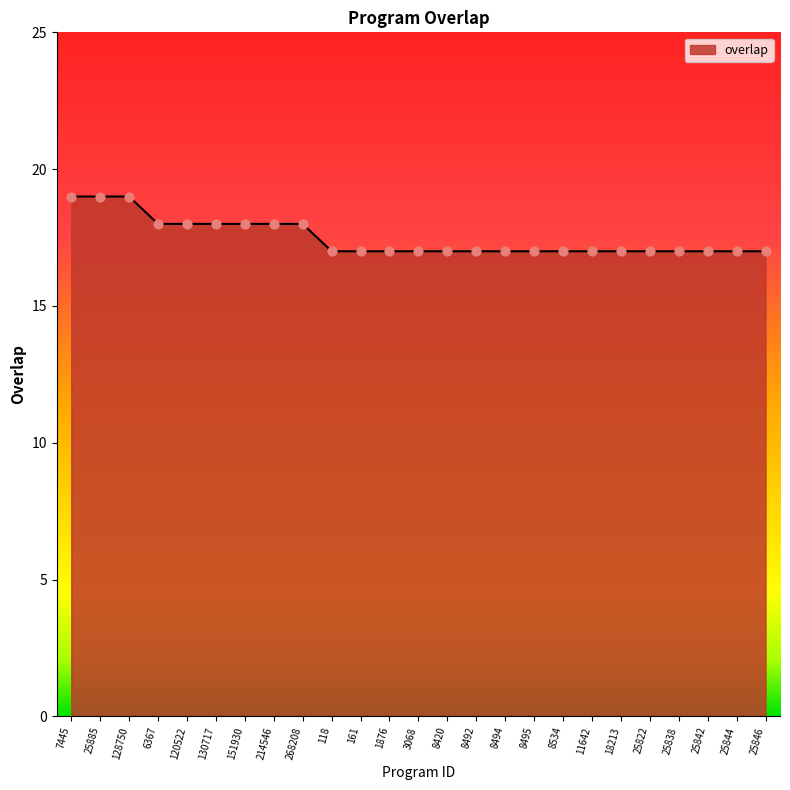

What is the ratio of the value at 6367 to the value at 8420?

1.1